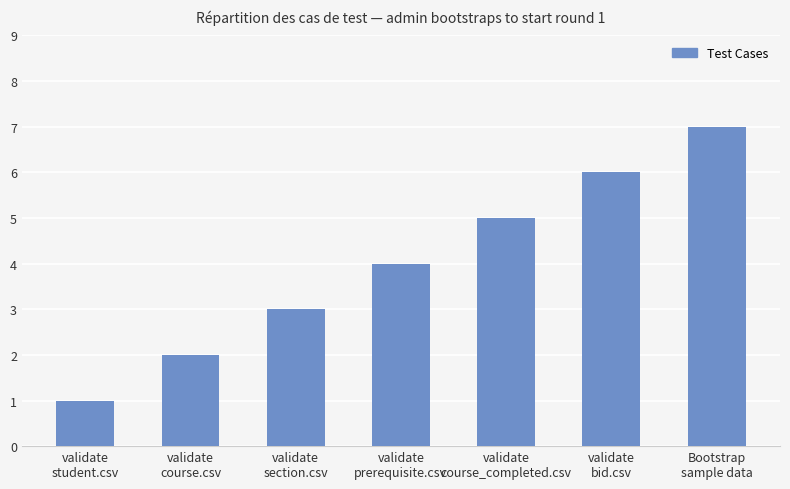

What is the label of the 3rd bar from the left?

validate
section.csv